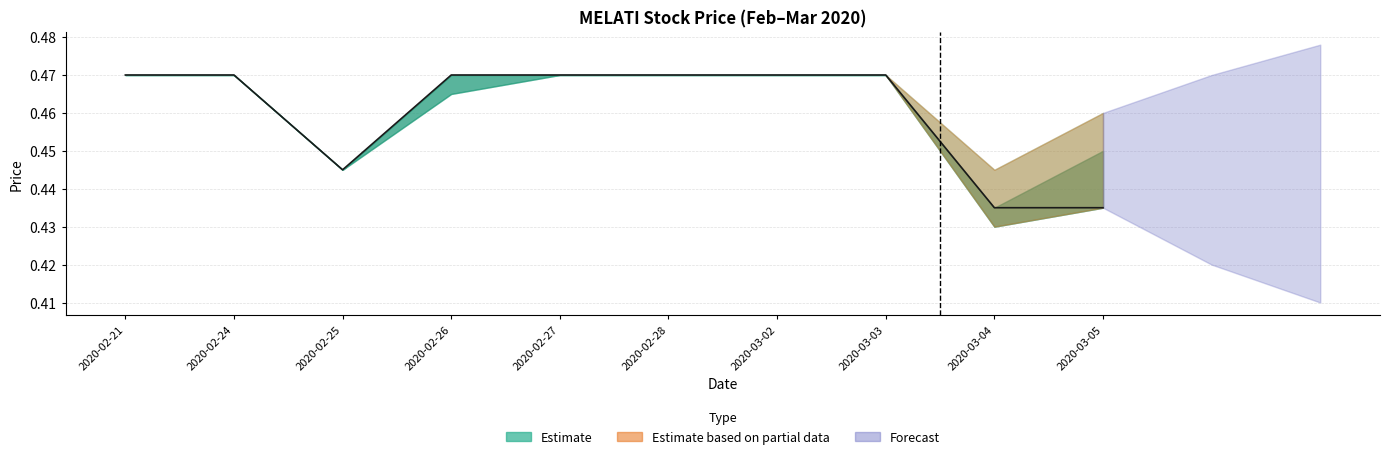

Does the chart have visible grid lines?

Yes